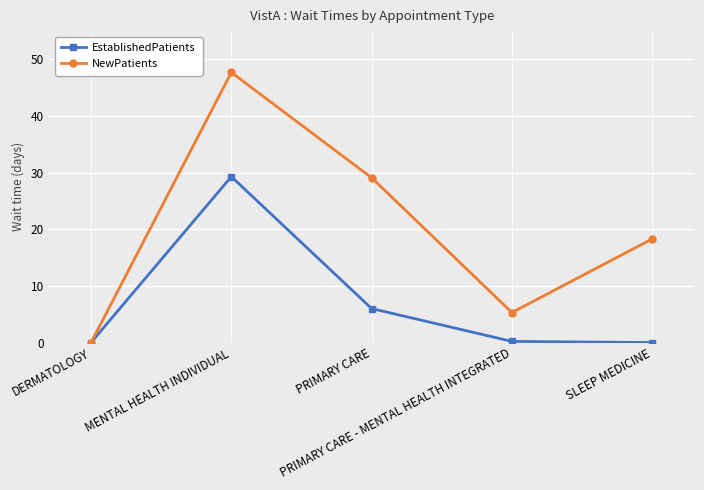

What is the label of the 4th point from the left?

PRIMARY CARE - MENTAL HEALTH INTEGRATED